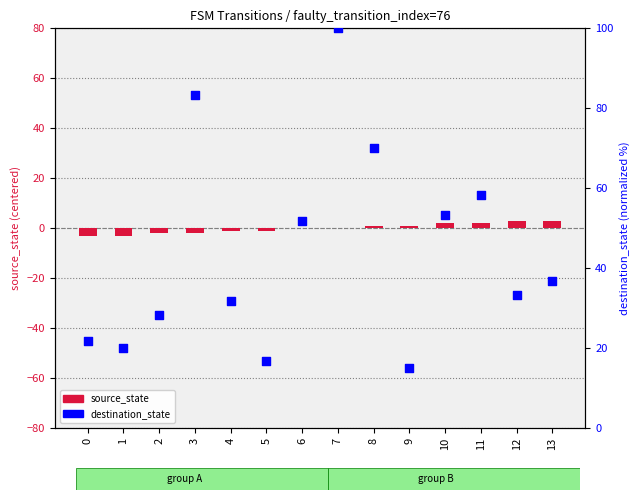

What is the total value across all series at 8?

71.0